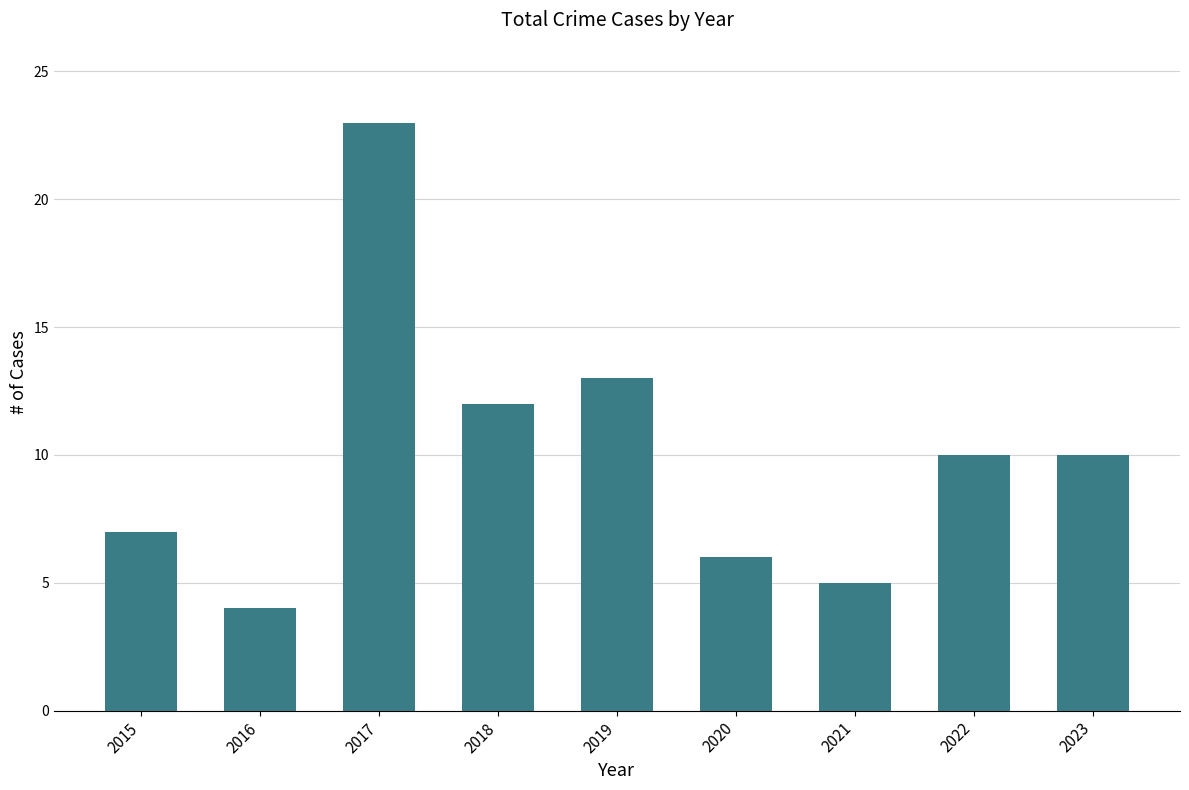

What is the difference between the second highest and second lowest values?

8